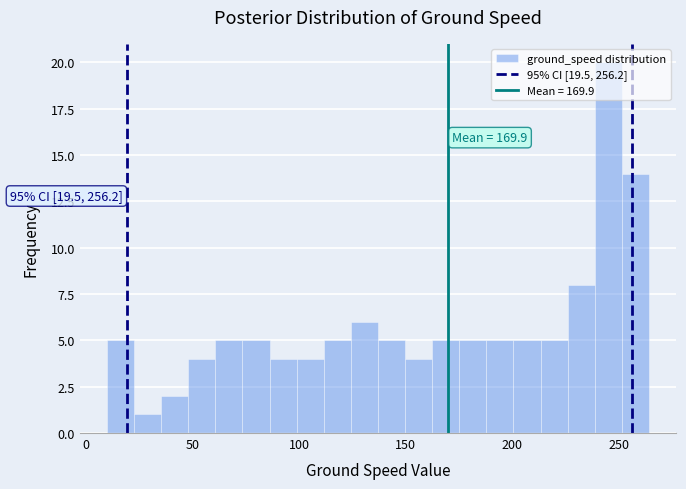

Around what value on the x-axis is the tallest bar? Give the approximate position of its centre, as read against the axis.

245